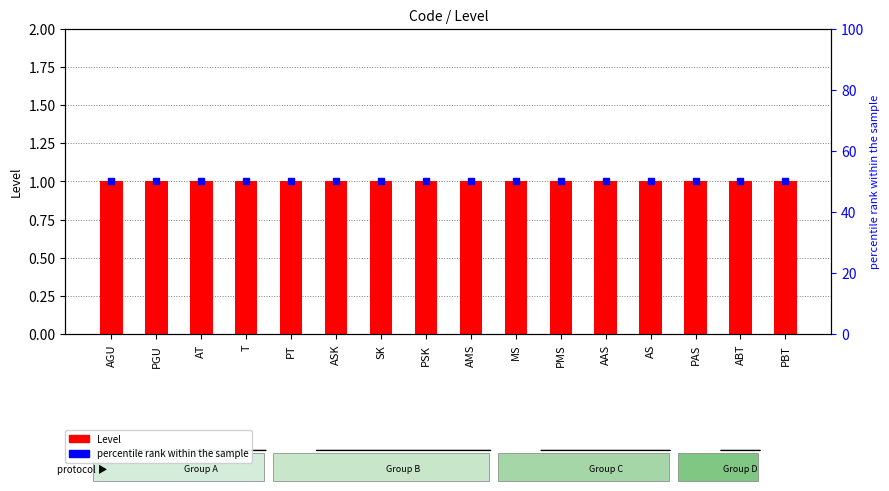

Which series contains the lowest Y value?

Level